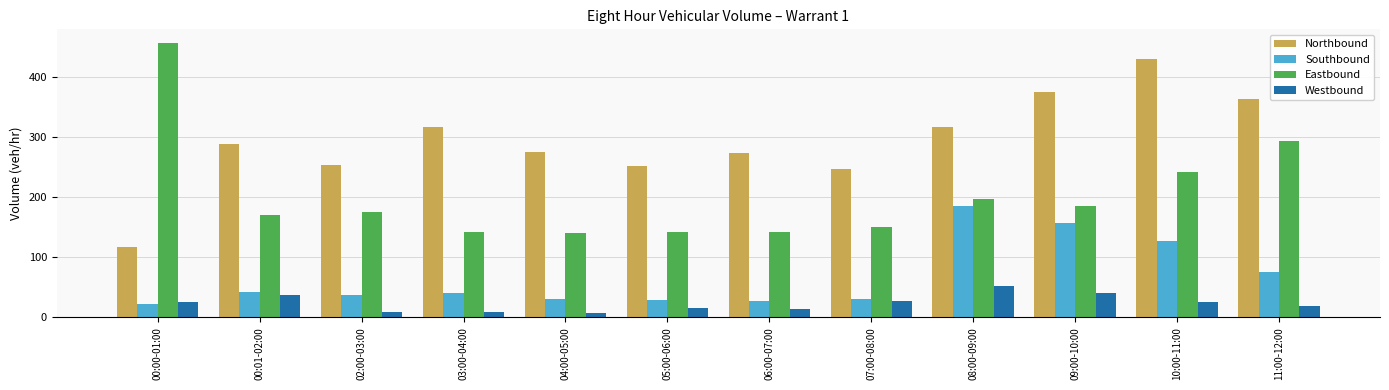

What is the difference between the highest and lowest values at 03:00-04:00?

307.5